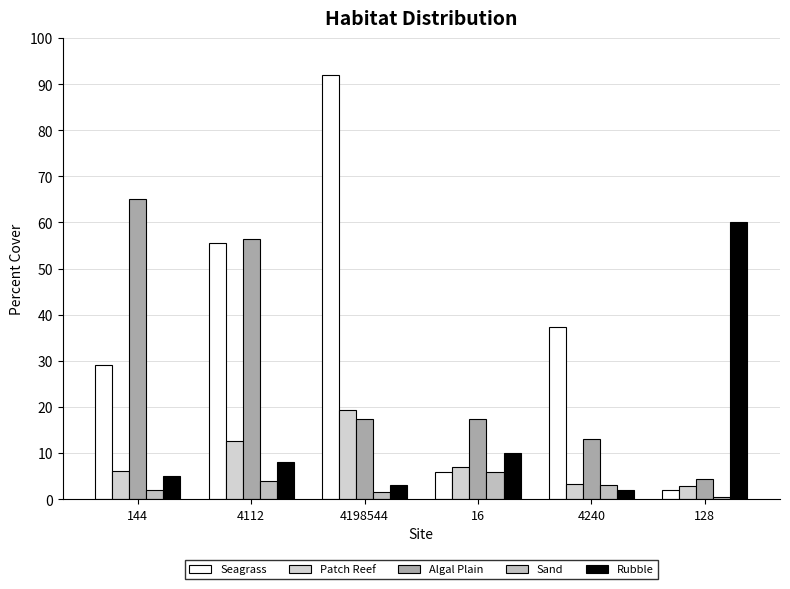

What is the value of the Patch Reef bar at the 2nd from the left?

12.5